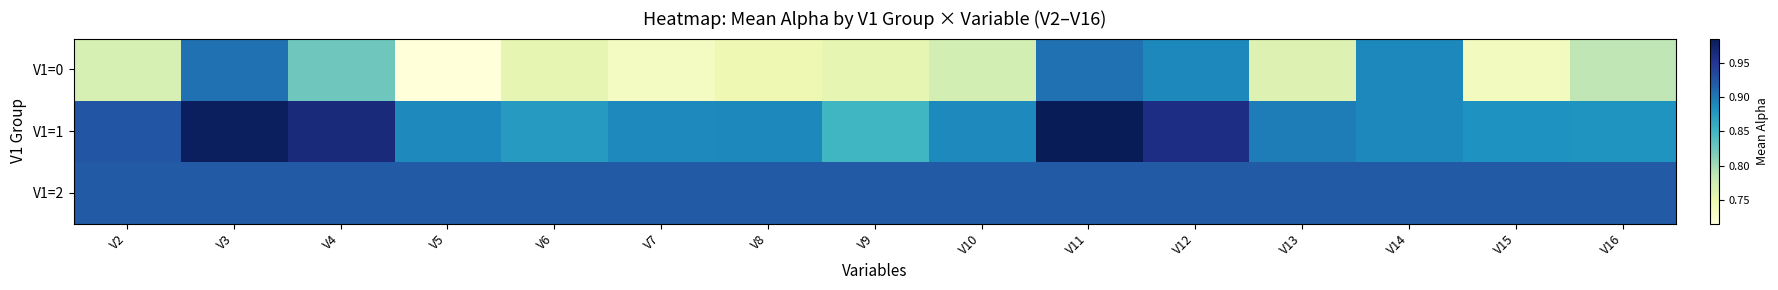

Which label corresponds to the smallest value in the chart?

V5